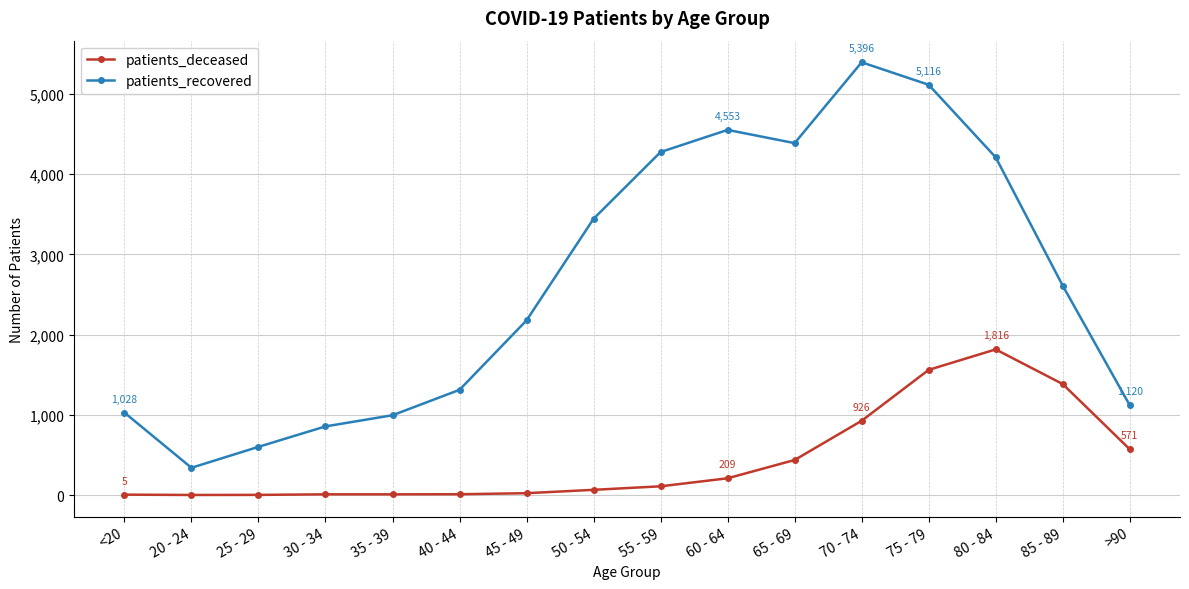

What is the label of the 8th point from the right?

55 - 59